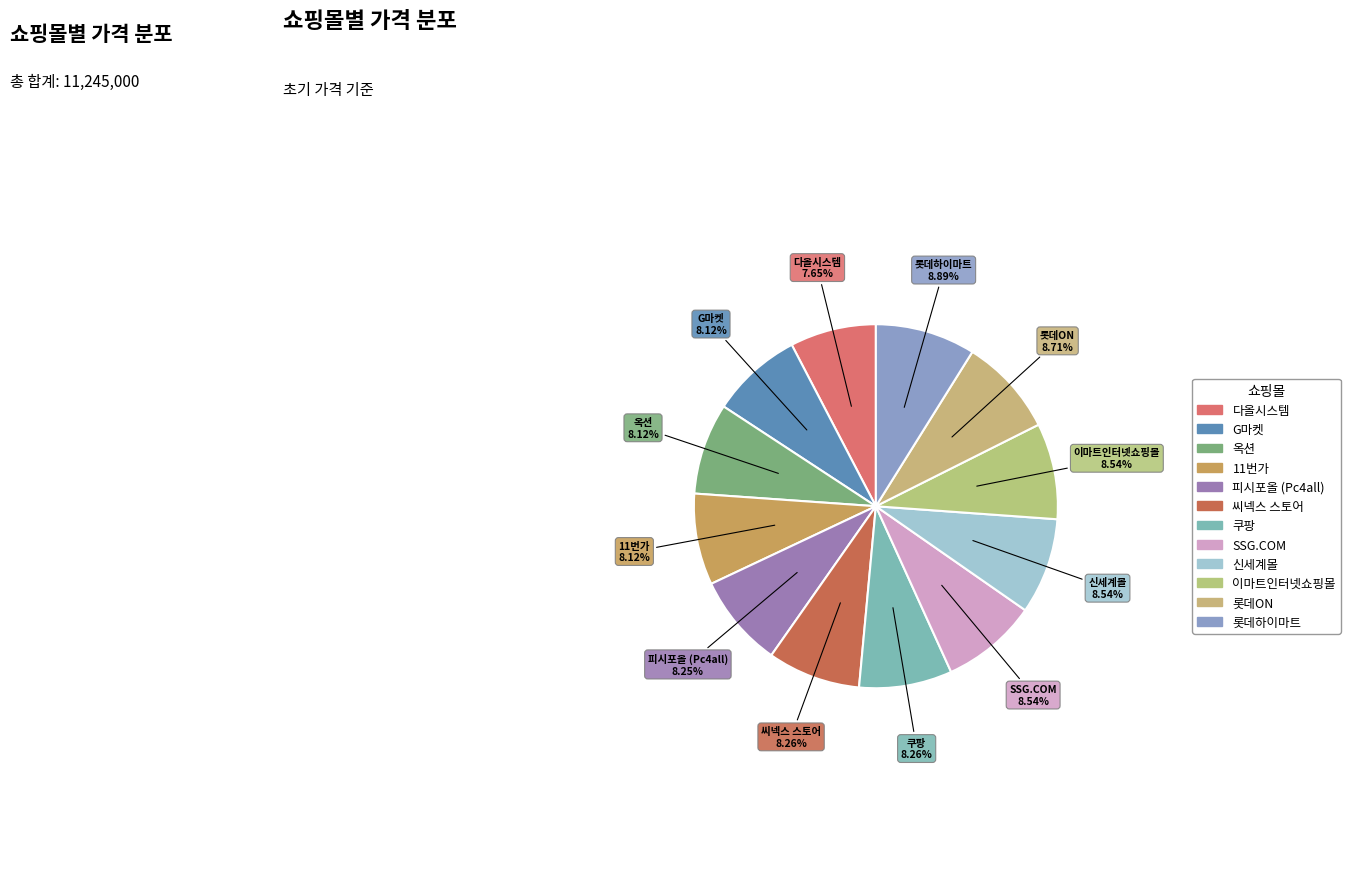

Do 이마트인터넷쇼핑몰 and 다올시스템 together represent more than half of the pie?

No